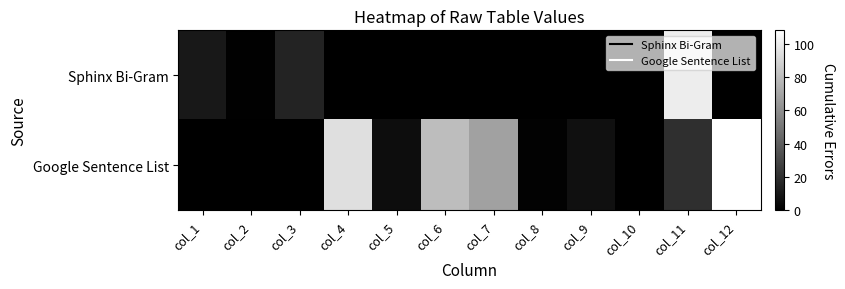

Reading left to right, what are all the values shown in this chart?

Sphinx Bi-Gram: col_1=10.5	col_2=0.7	col_3=15.0	col_4=0.0	col_5=0.0	col_6=0.0	col_7=0.0	col_8=0.0	col_9=0.0	col_10=0.0	col_11=100.0	col_12=0.0
Google Sentence List: col_1=0.0	col_2=0.0	col_3=0.0	col_4=94.2	col_5=5.8	col_6=80.1	col_7=68.0	col_8=1.0	col_9=7.0	col_10=0.0	col_11=19.9	col_12=108.0